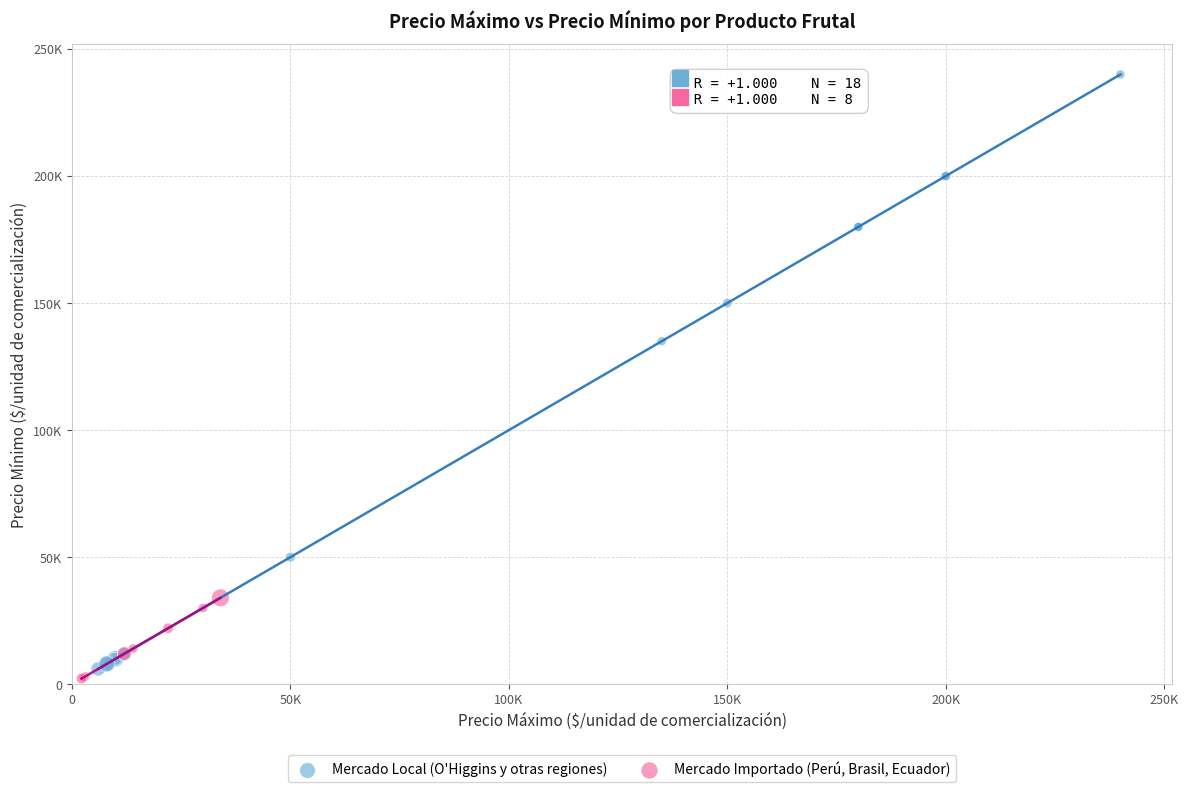

Which series contains the lowest Y value?

Mercado Importado (Perú, Brasil, Ecuador)